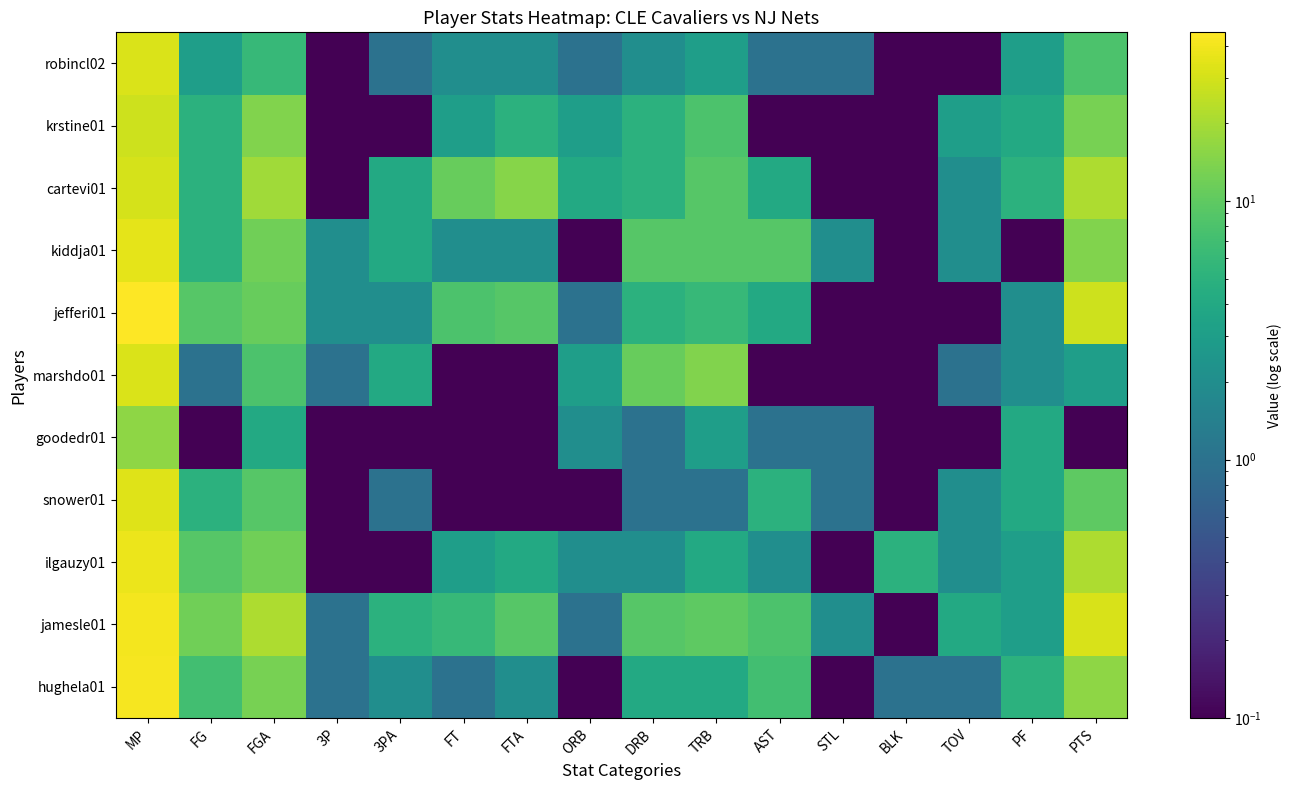

At BLK, list the series in order from smallest to largest.

jamesle01, snower01, goodedr01, marshdo01, jefferi01, kiddja01, cartevi01, krstine01, robincl02, hughela01, ilgauzy01